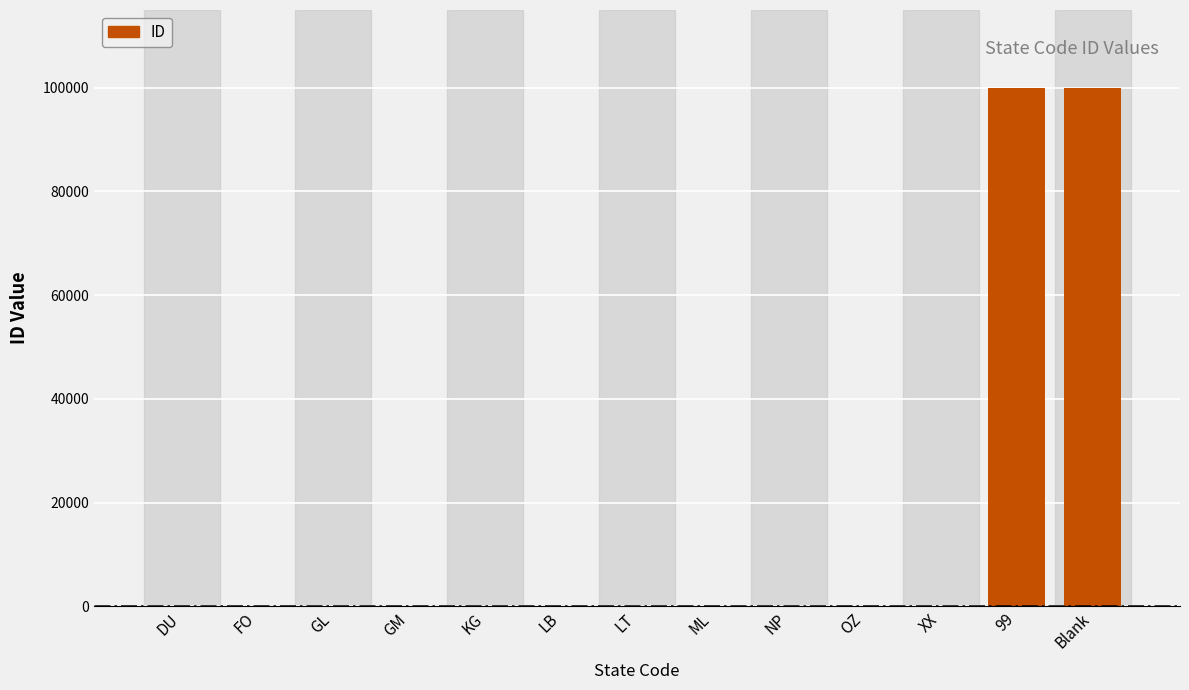

What is the greatest value displayed?

99999